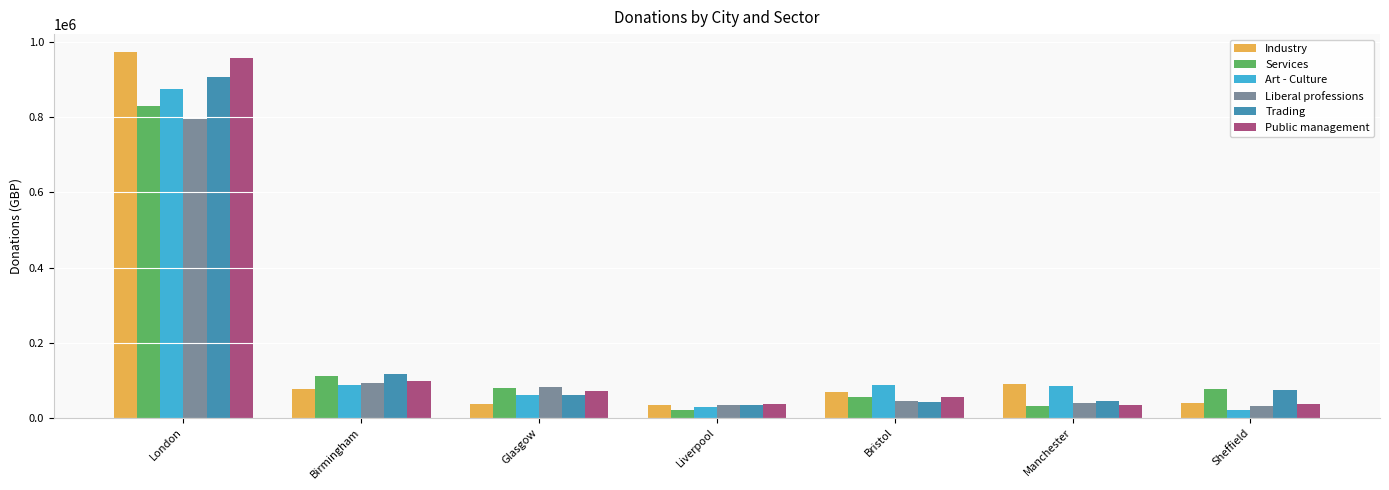

At how many categories does at least one series exceed 396971?

1